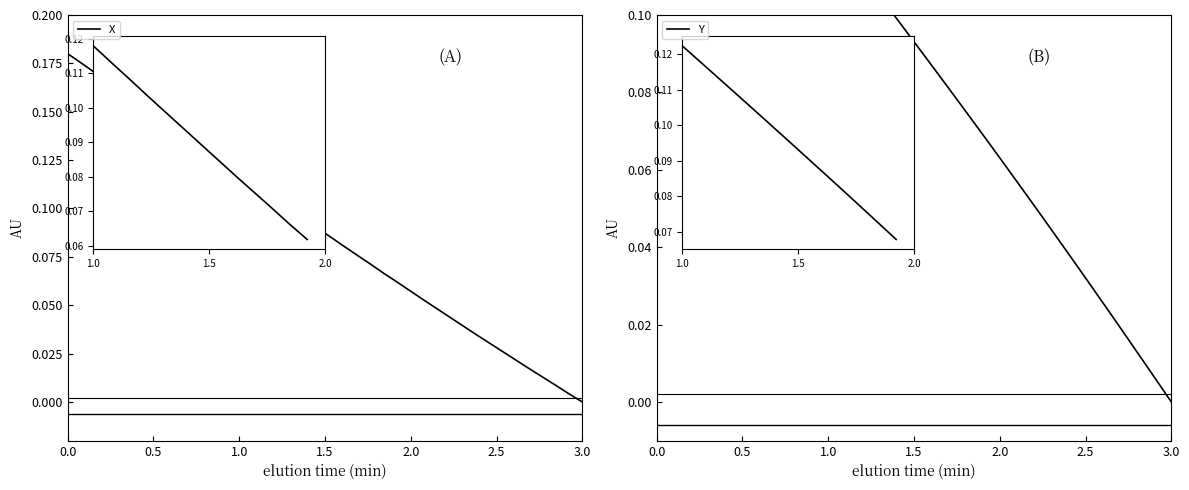

The value of Y at 12 is 0.0. True or false?

False